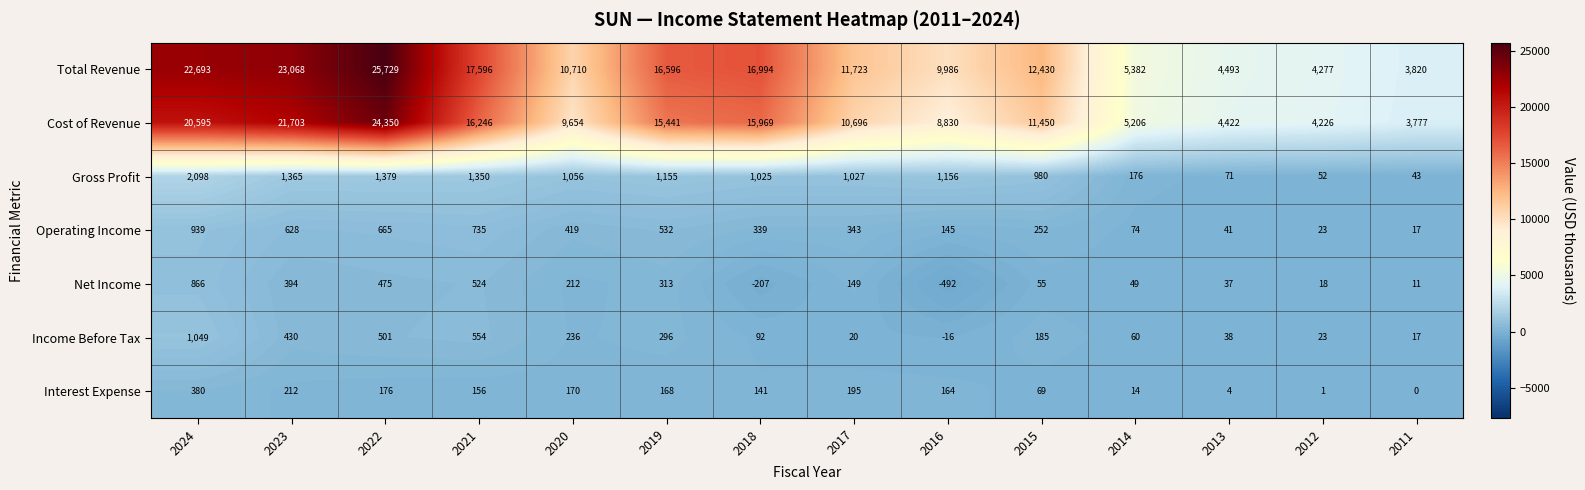

What is the difference between the maximum and minimum values in the Net Income series?

1358